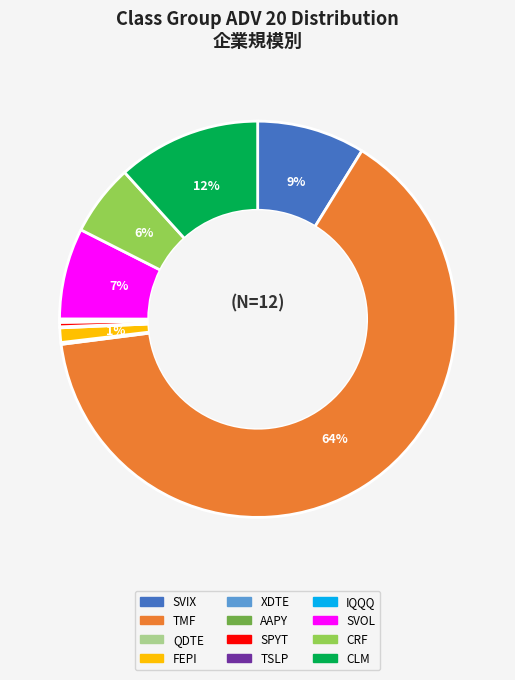

Is it true that SVIX is 19% of the pie?

False